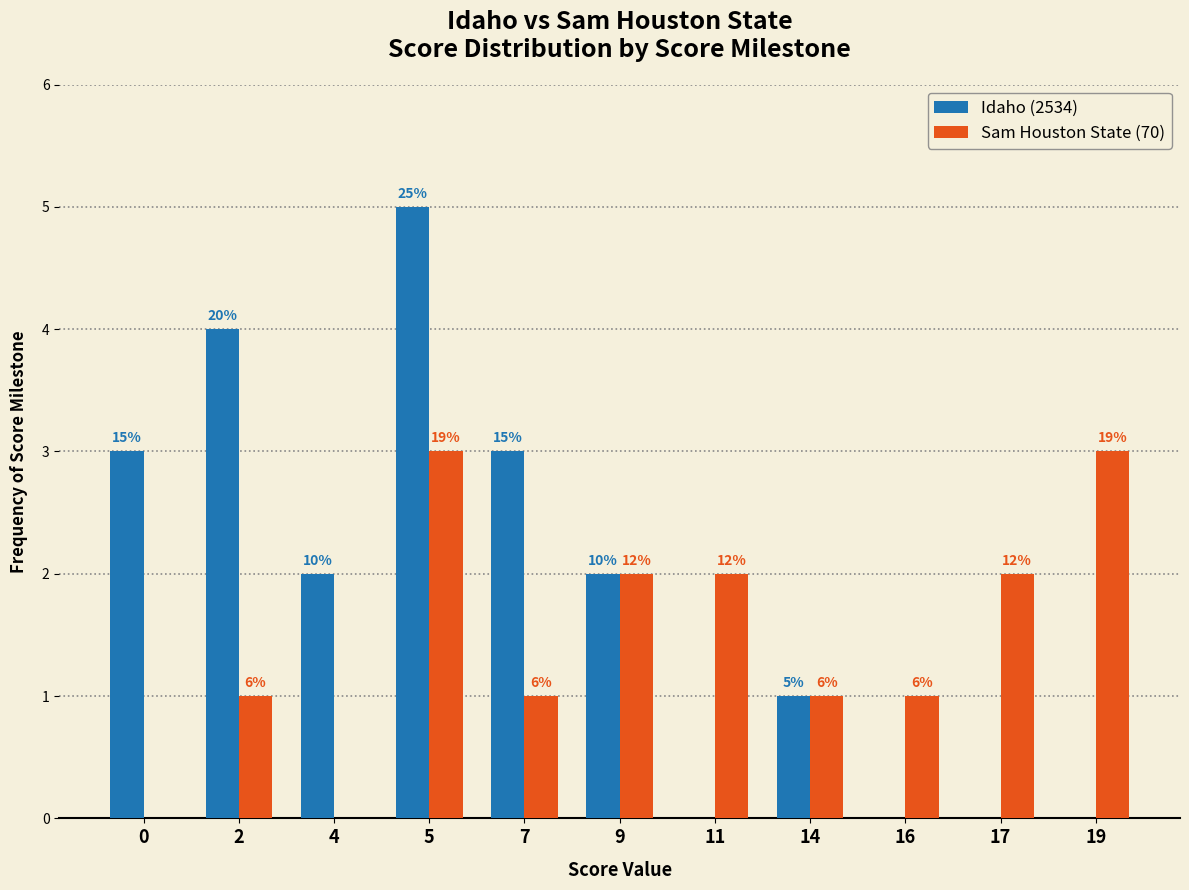

Reading left to right, what are all the values shown in this chart?

Idaho (2534): 3	4	2	5	3	2	0	1	0	0	0
Sam Houston State (70): 0	1	0	3	1	2	2	1	1	2	3